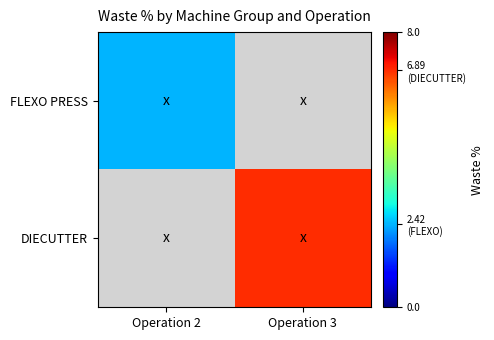

Which category has the lowest value in the DIECUTTER series?

Operation 2